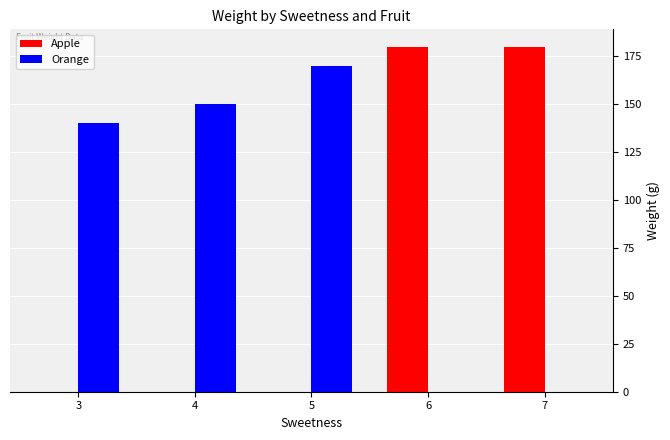

Count the Apple values in the range 0 to 180.

5